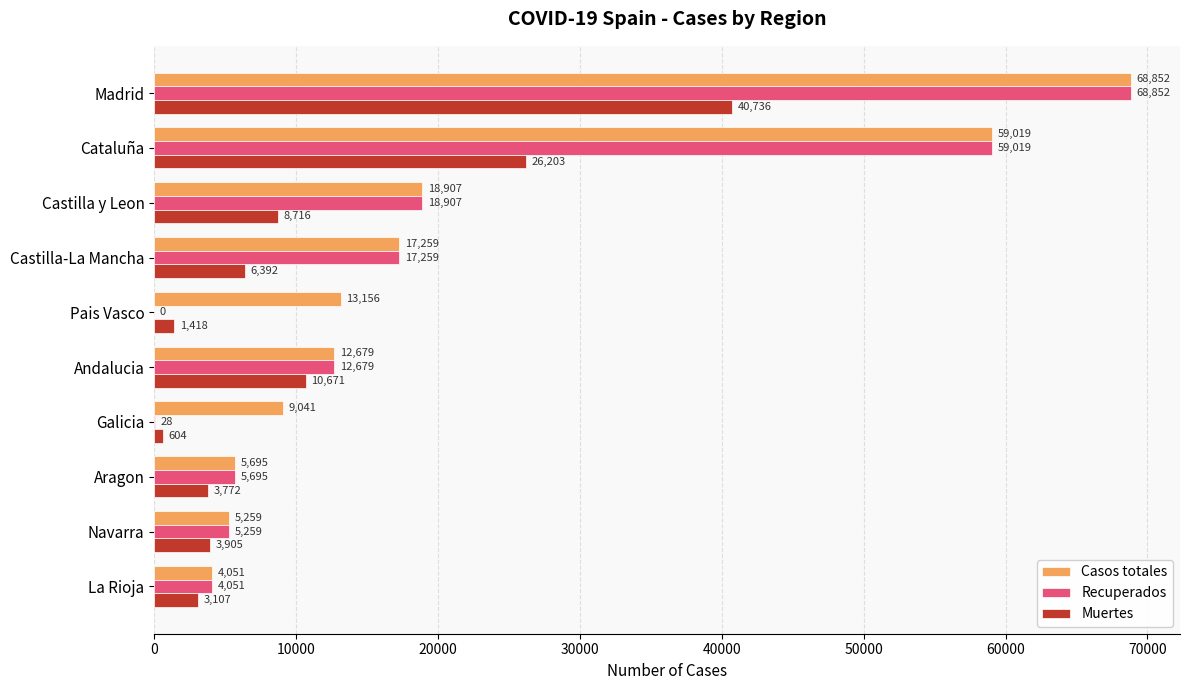

Is it true that Casos totales equals 12679 at Andalucia?

True